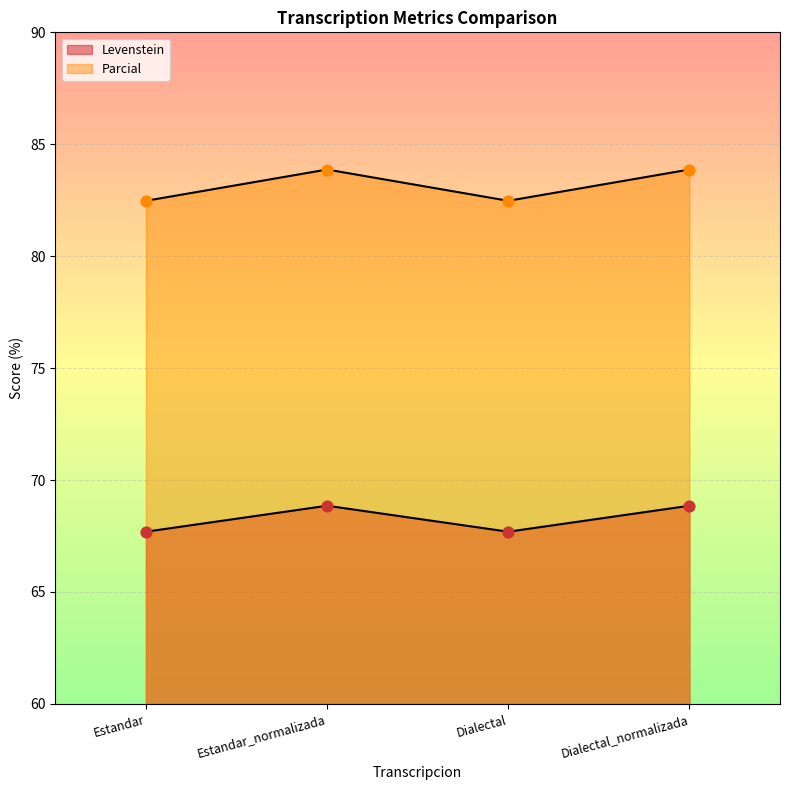

Which series has the widest spread of Y values?

Parcial